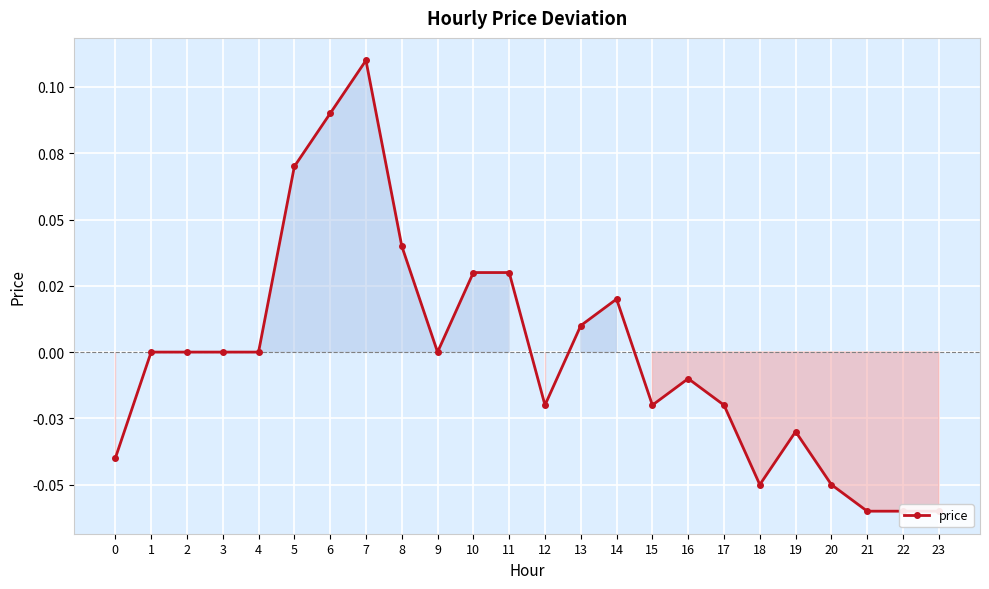

At which label does the data first exceed 0?

5